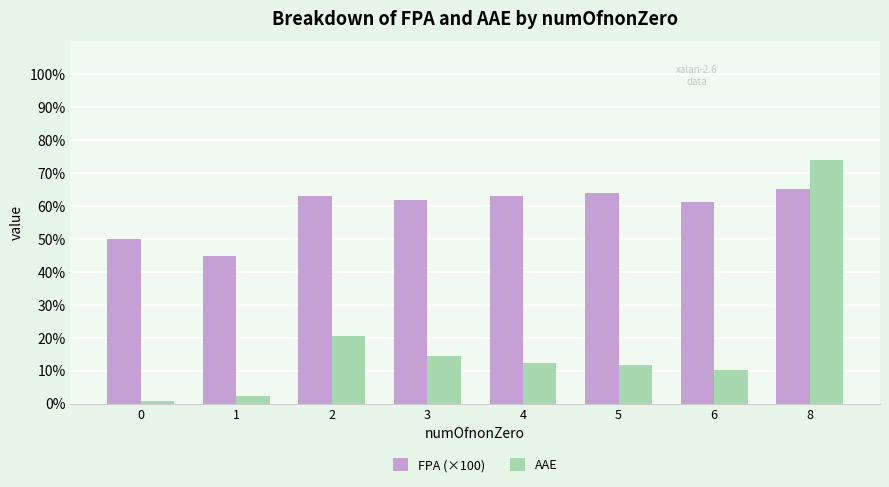

Rank the series at 4 from lowest to highest value.

AAE, FPA (×100)